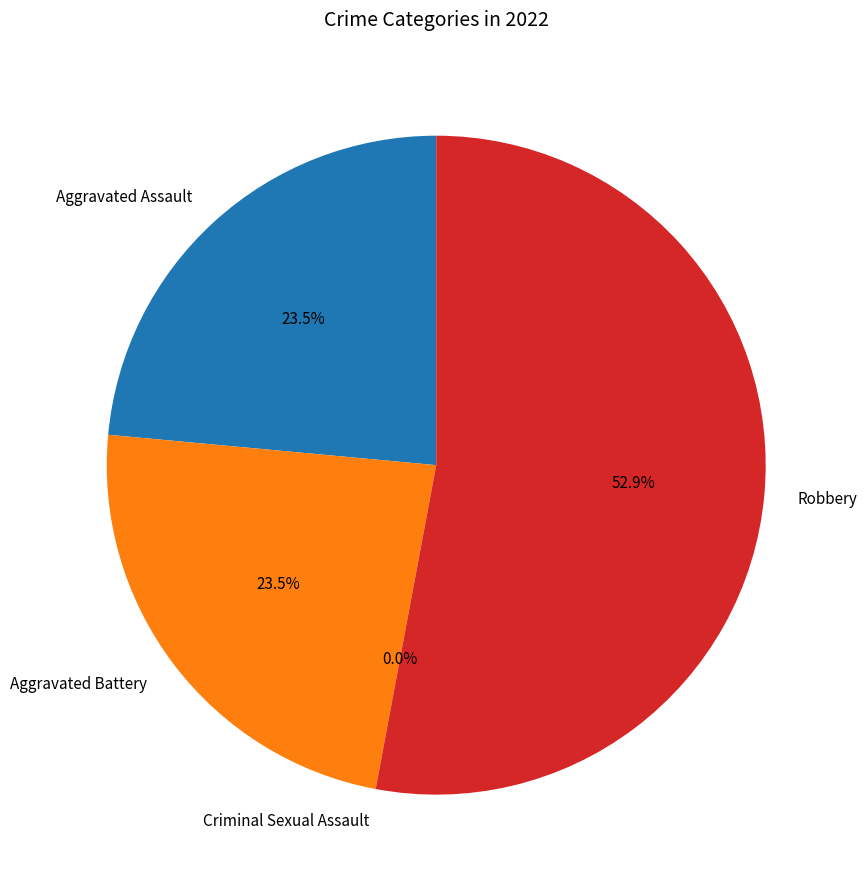

Count the number of slices in the pie.

4